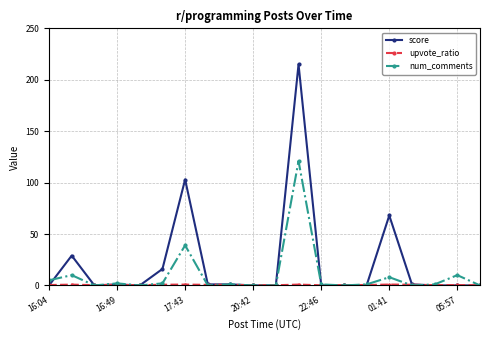

Which series has the largest total across all categories?

score